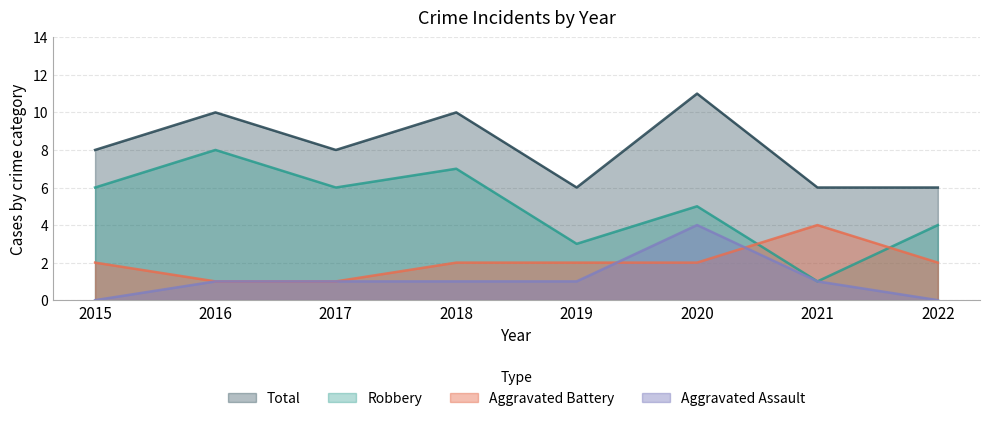

True or false: Robbery has a value of 5 at 2020.

True